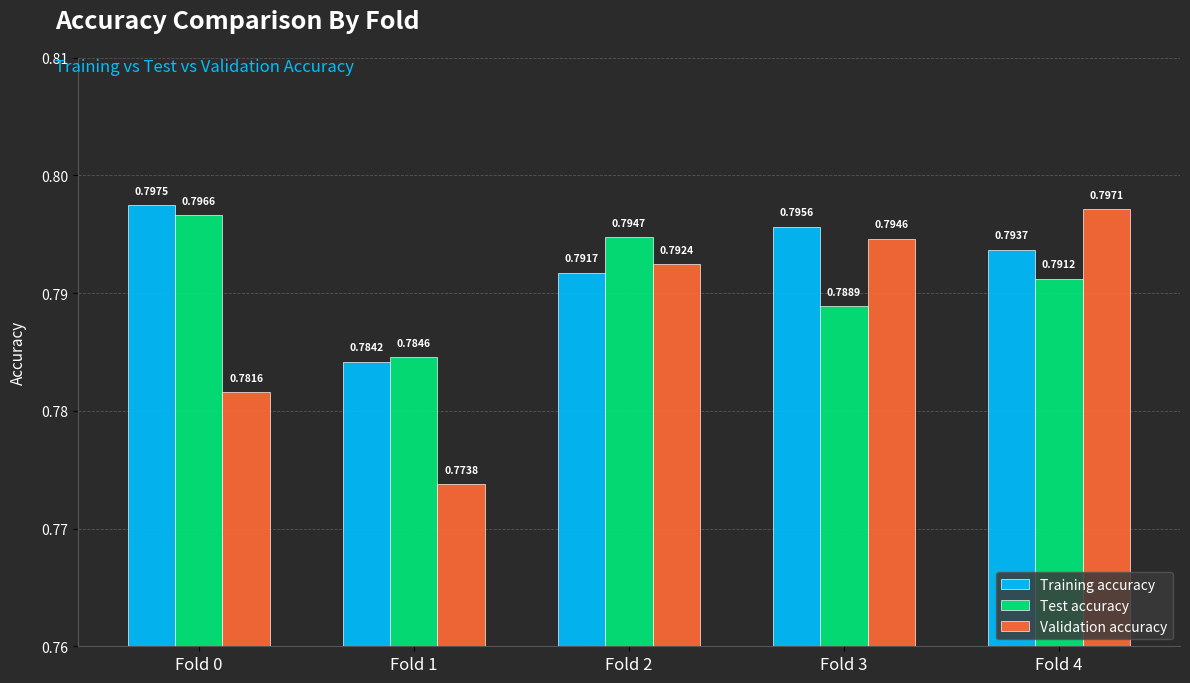

Count the number of data series in this chart.

3